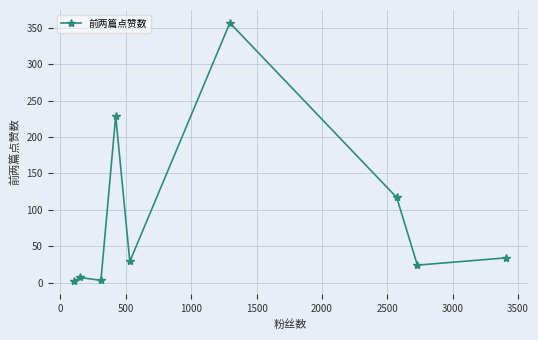

What is the greatest value displayed?

357